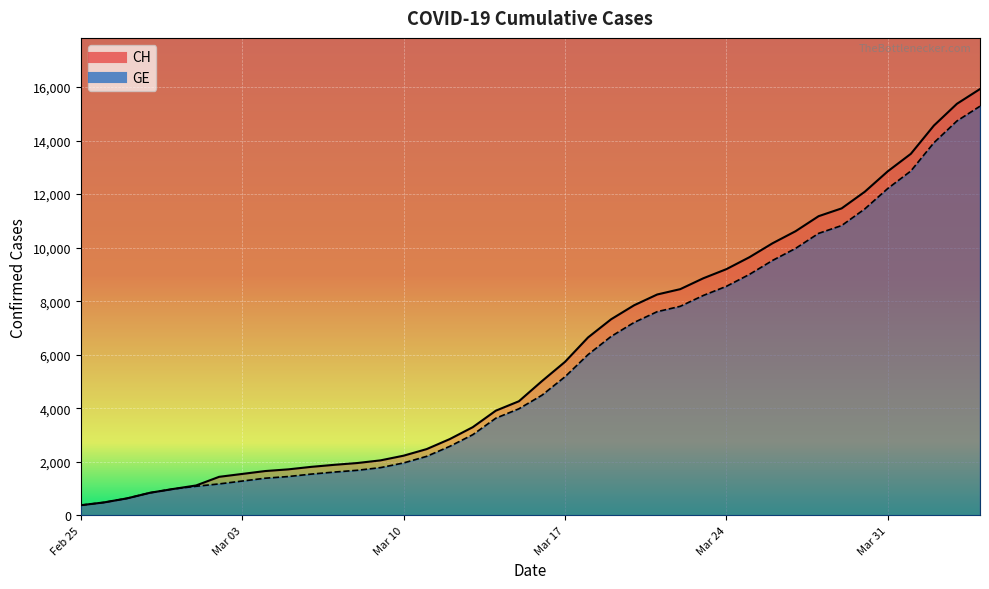

True or false: CH and GE cross at least once.

False